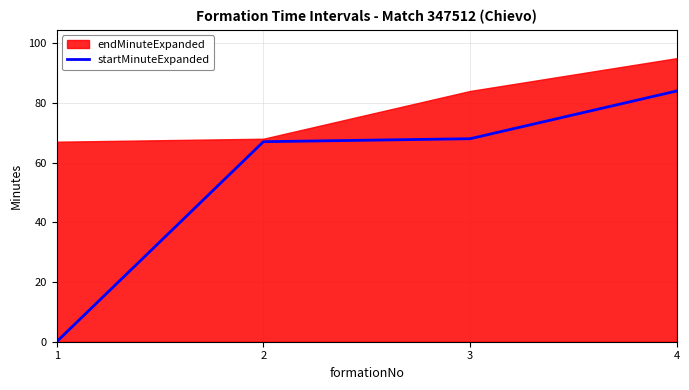

Reading left to right, what are all the values shown in this chart?

1=0	2=67	3=68	4=84